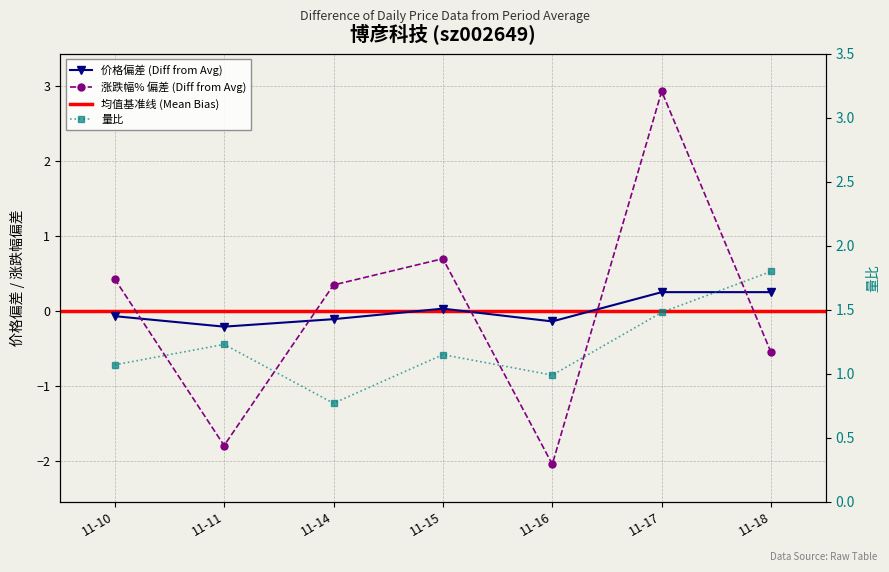

Is this an area chart (filled region under the line)?

No